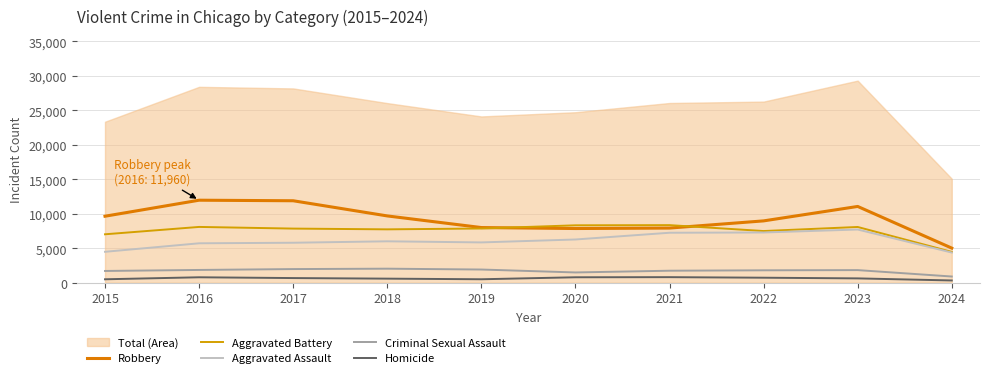

The value of Criminal Sexual Assault at 2024 is 328. True or false?

False